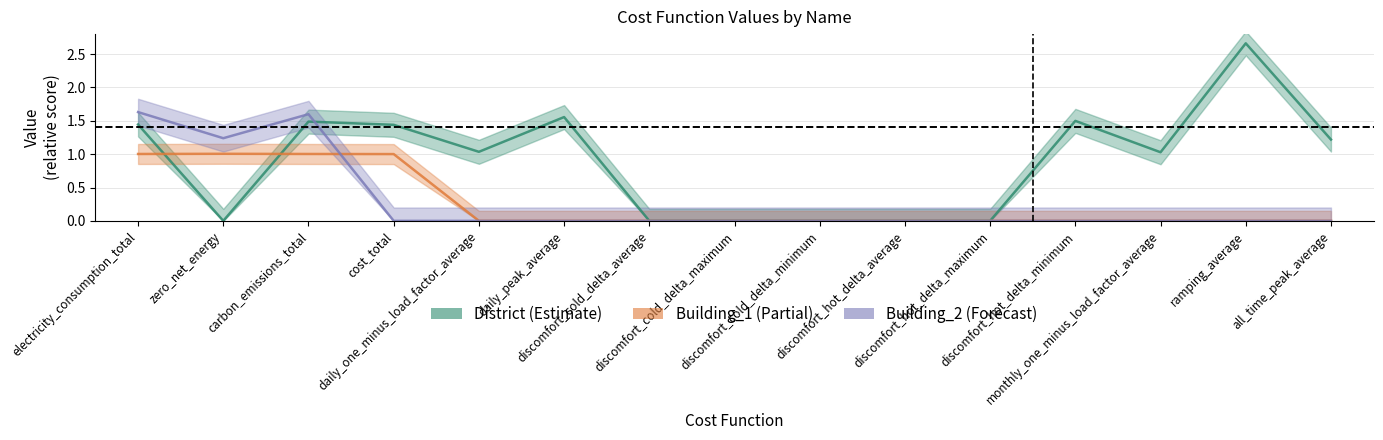

At how many categories does at least one series exceed 0?

10